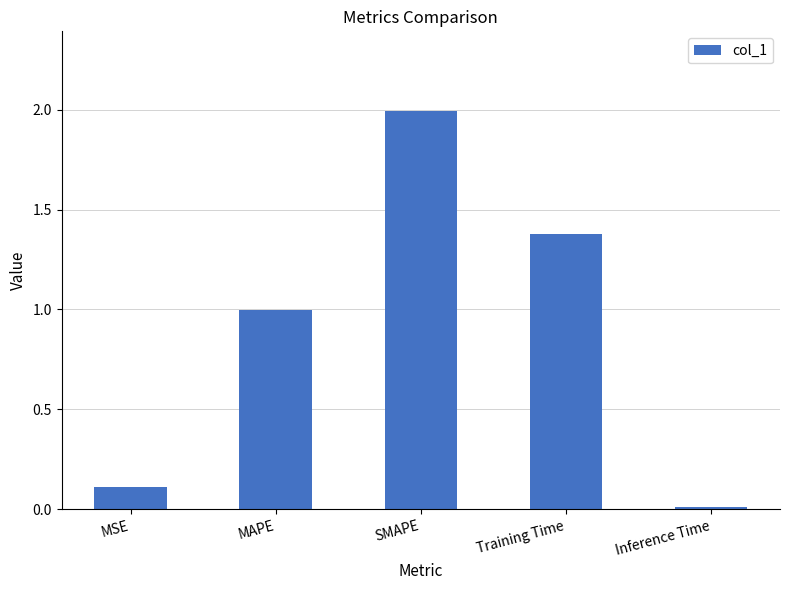

List the labels in order of value, largest first.

SMAPE, Training Time, MAPE, MSE, Inference Time